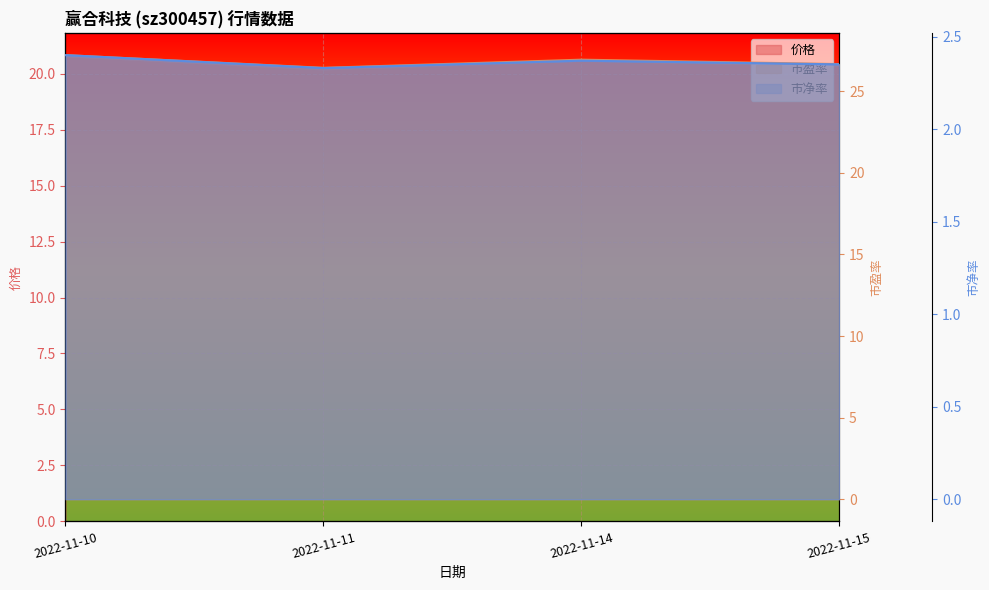

What is the sum of all 市盈率 values?

107.3